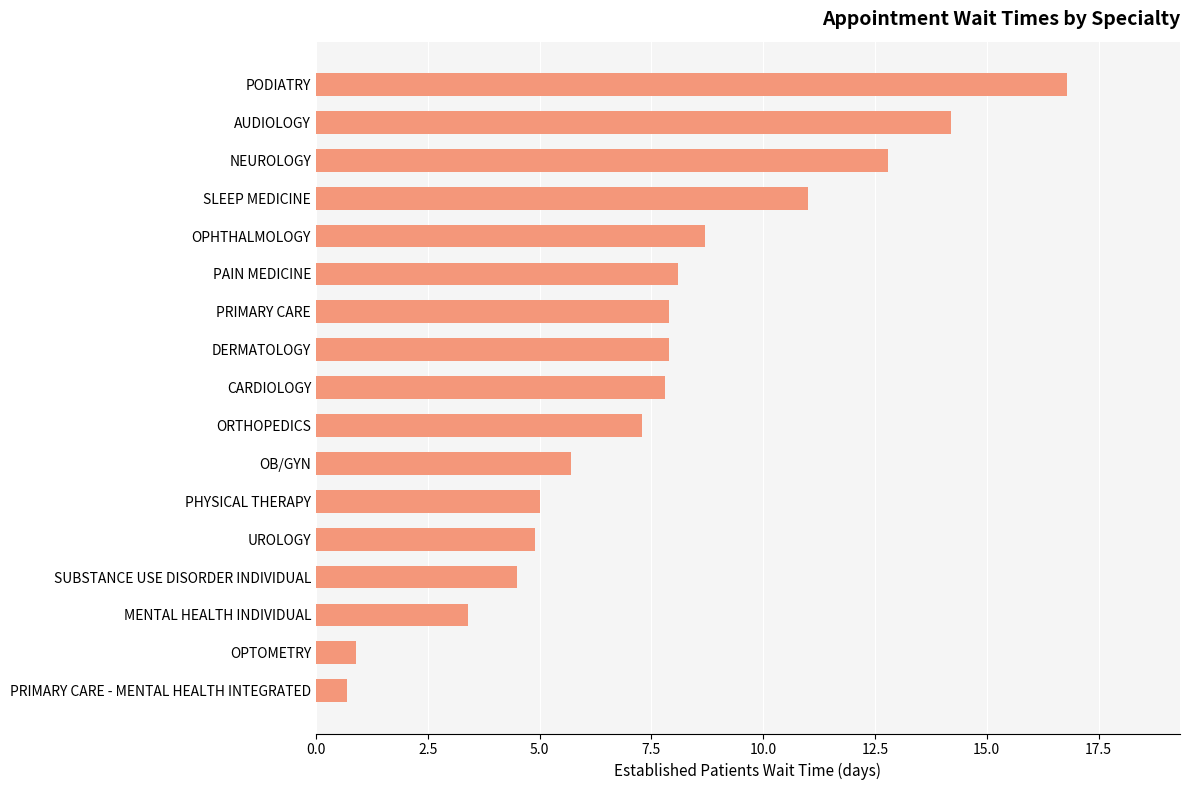

What is the sum of the values at MENTAL HEALTH INDIVIDUAL and AUDIOLOGY?

17.6